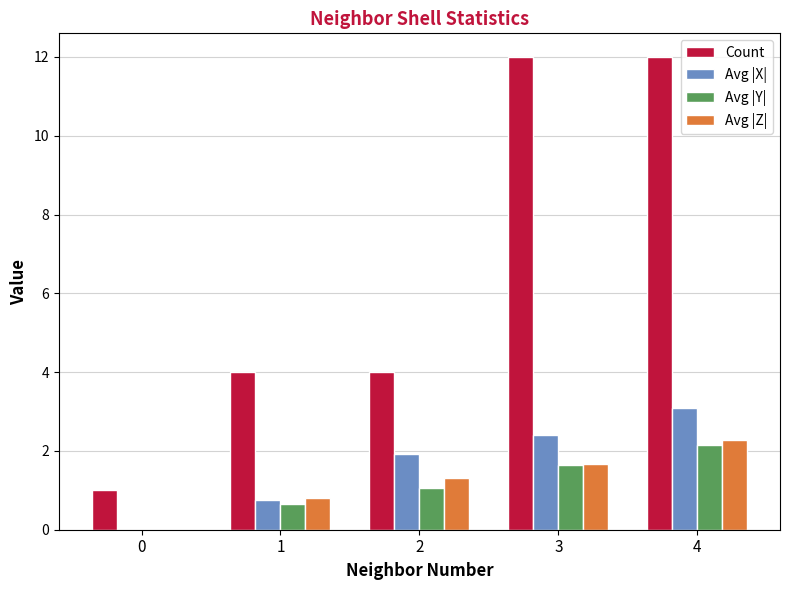

What is the total value across all series at 2?

8.3